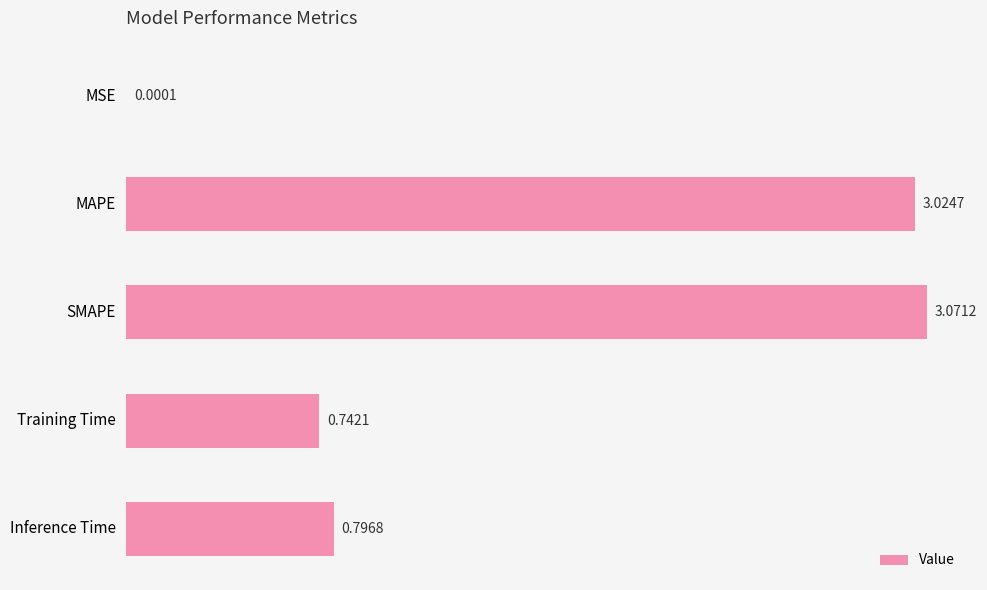

Between Training Time and SMAPE, which is larger?

SMAPE